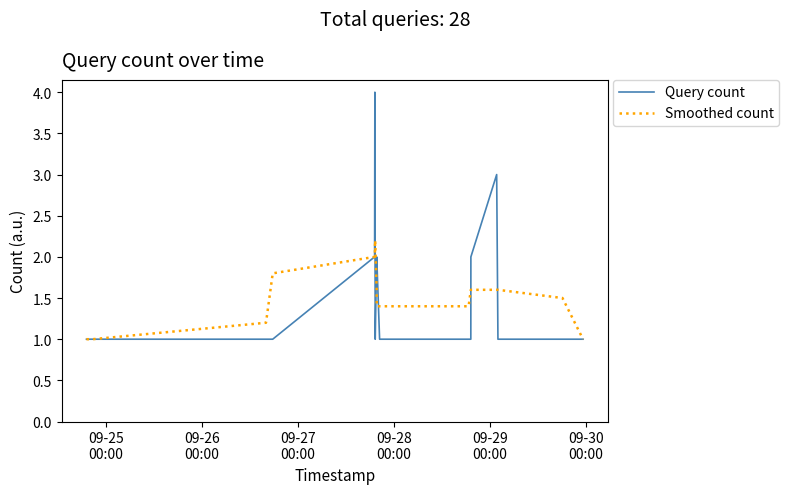

What is the lowest value of the Query count series?

1.0